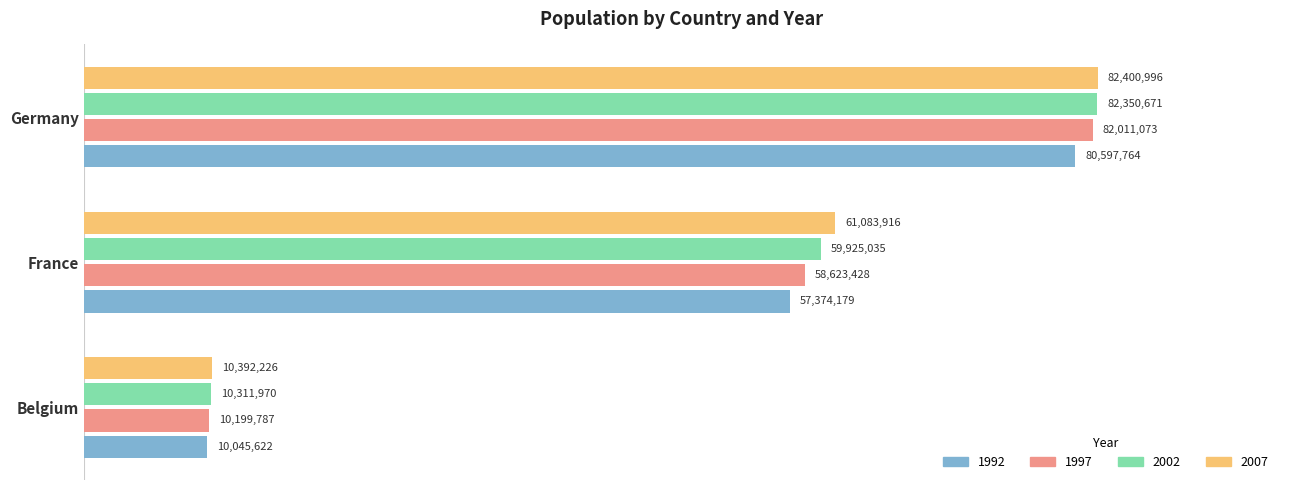

Is it true that 1997 equals 26815226 at France?

False